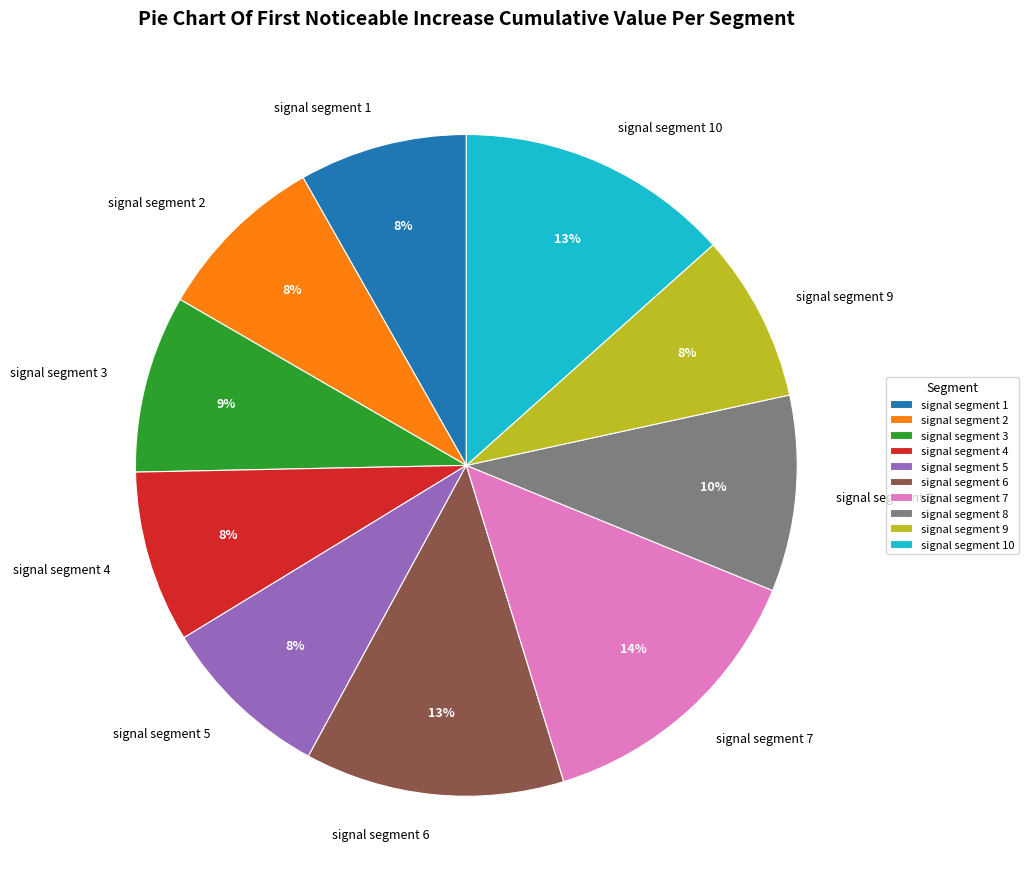

How many slices are in this pie chart?

10